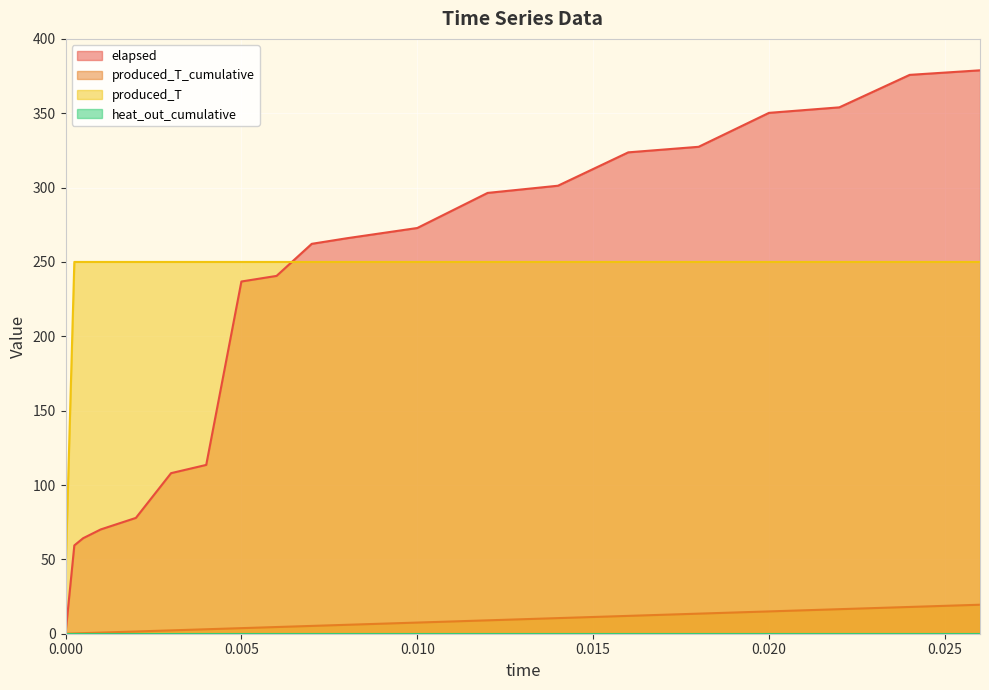

What is the maximum value shown in the chart?

378.9